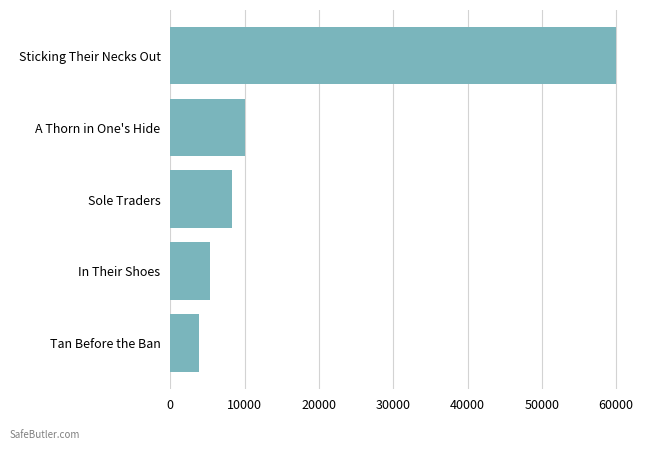

What is the change in value from Tan Before the Ban to A Thorn in One's Hide?

+6107.0